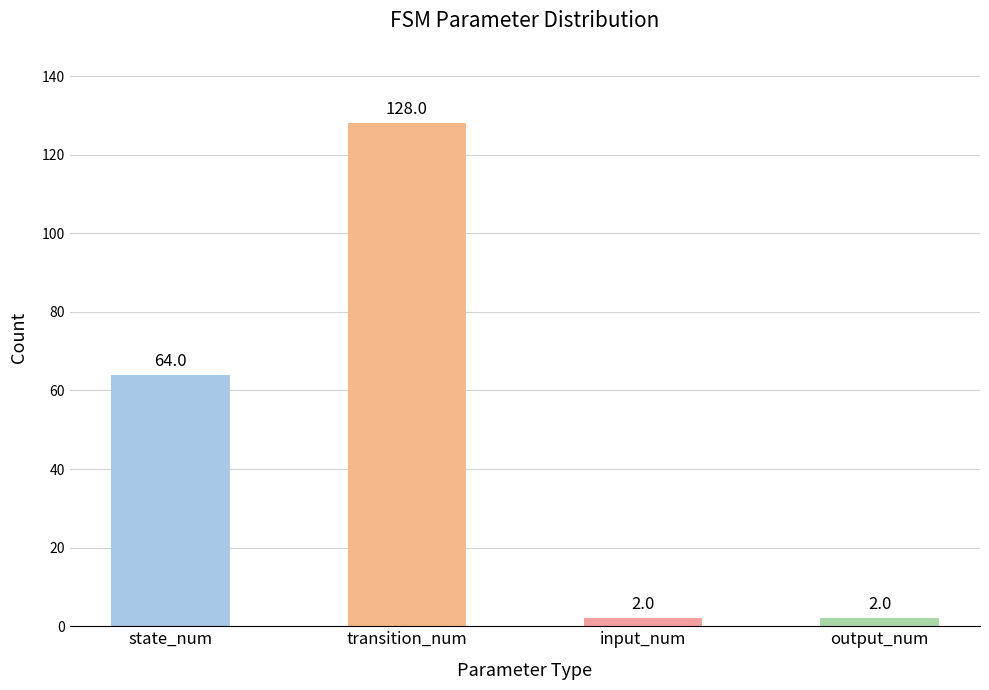

What is the greatest value displayed?

128